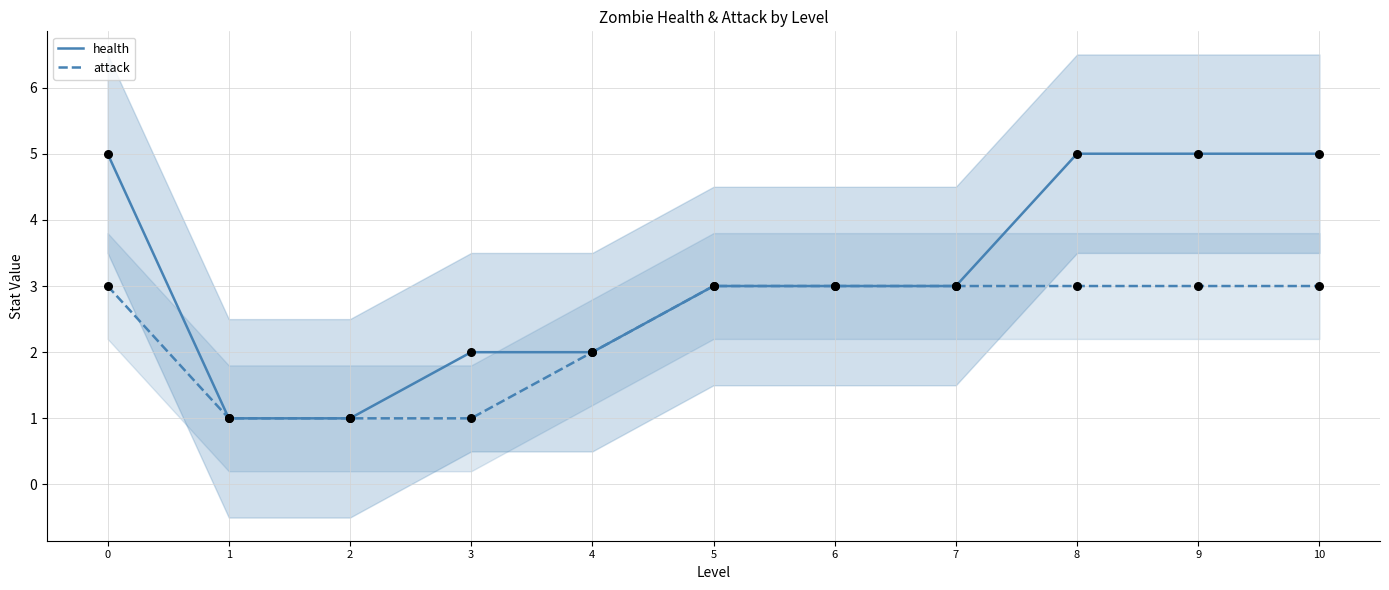

What are all the series names shown in the legend?

health, attack